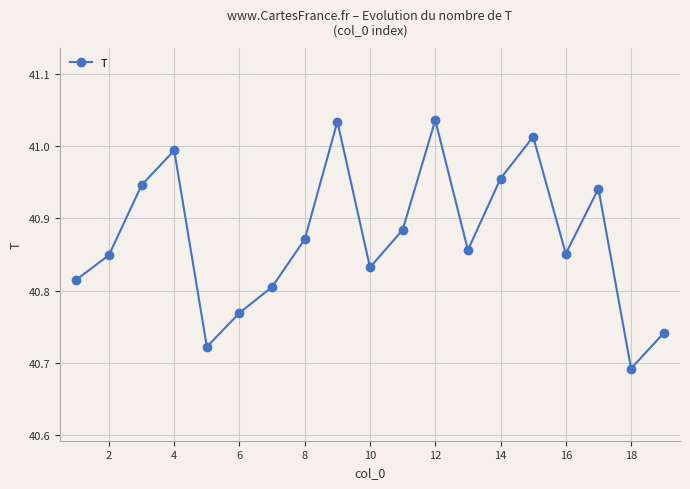

What is the sum of all values?

776.6